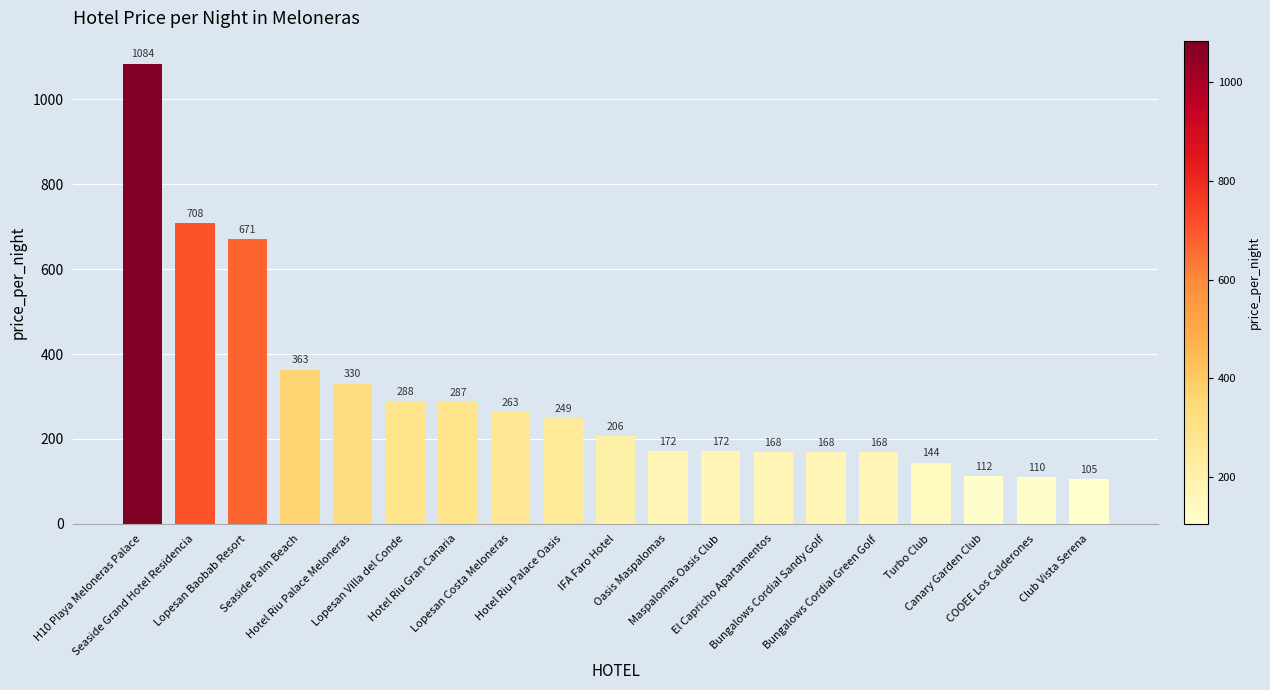

The value at El Capricho Apartamentos is 168. True or false?

True